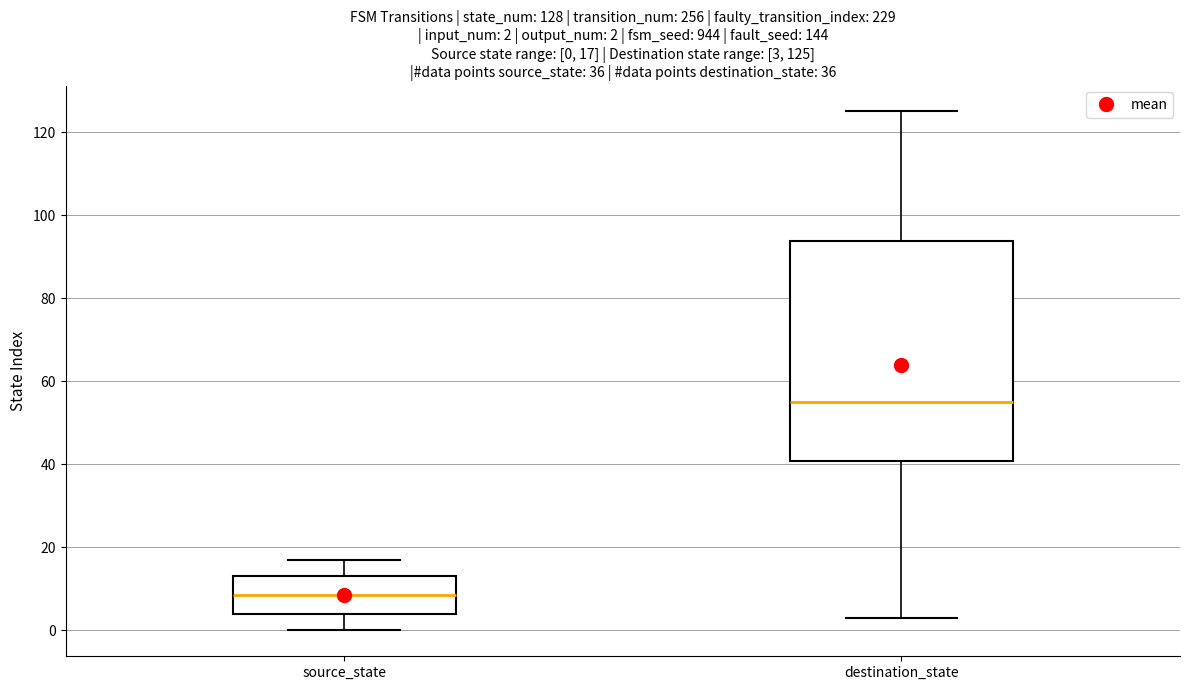

Which box's median line is the lowest?

source_state